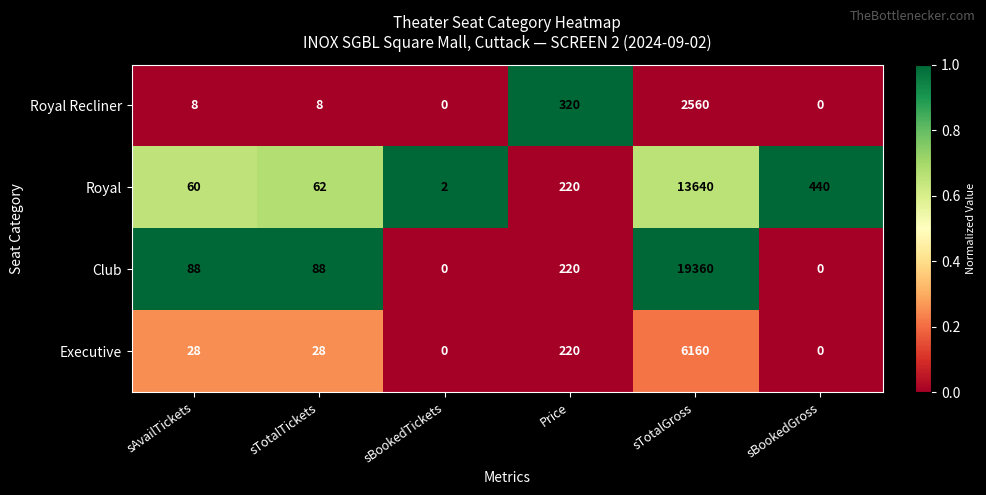

Where is Royal Recliner nearest to the value 1280?

Price